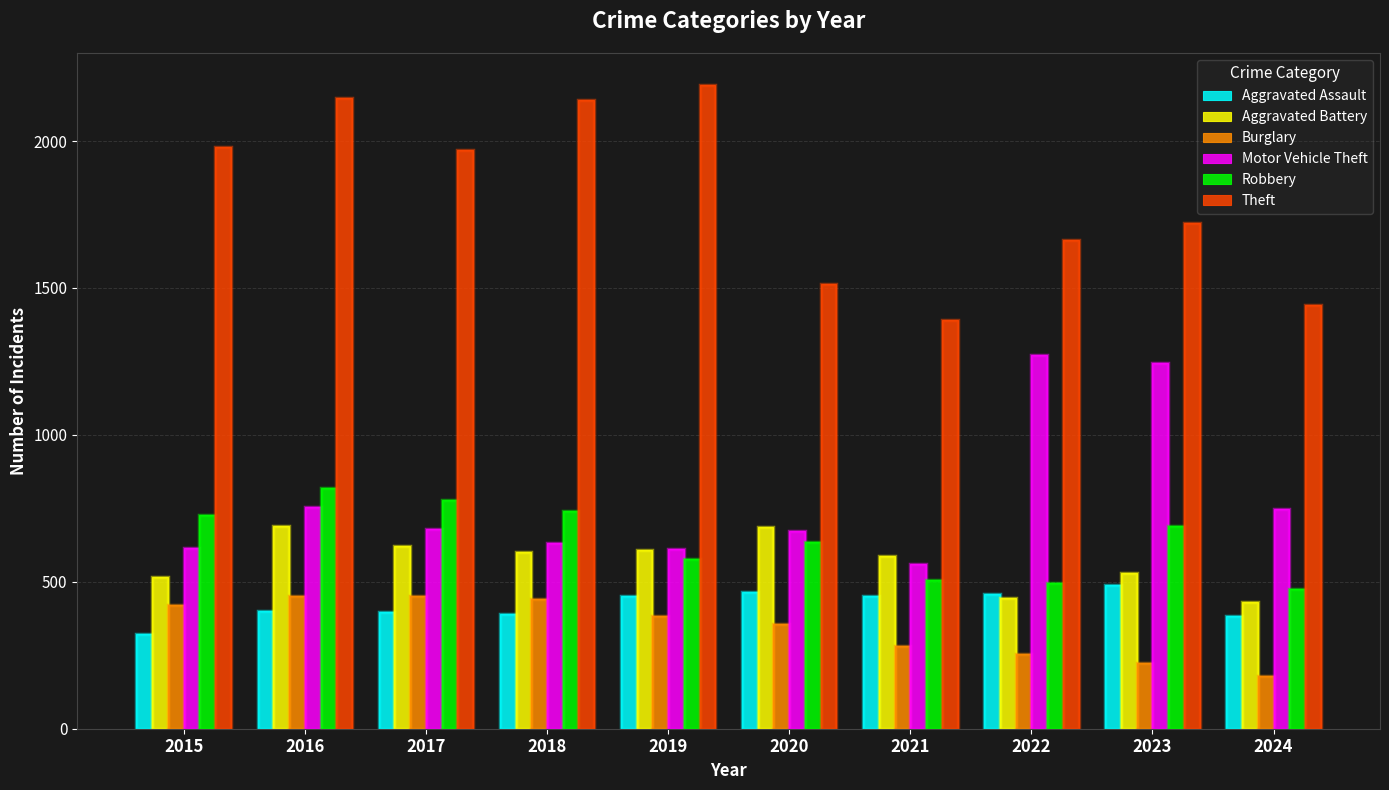

Rank the series by their maximum value, from lowest to highest.

Burglary, Aggravated Assault, Aggravated Battery, Robbery, Motor Vehicle Theft, Theft